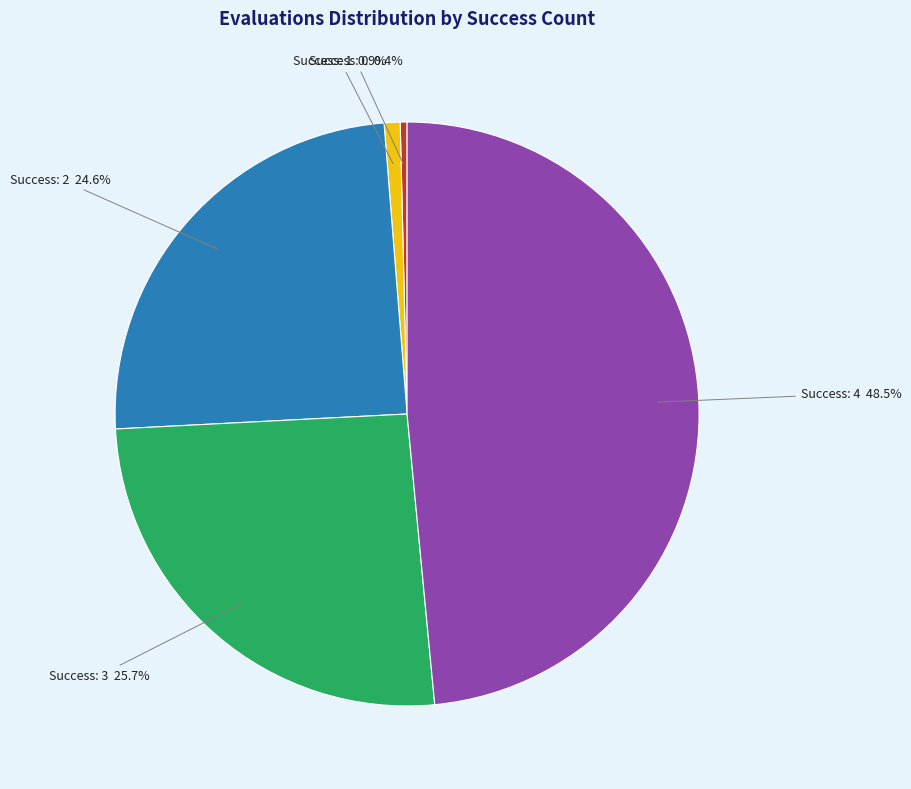

Does any single category account for the majority?

No